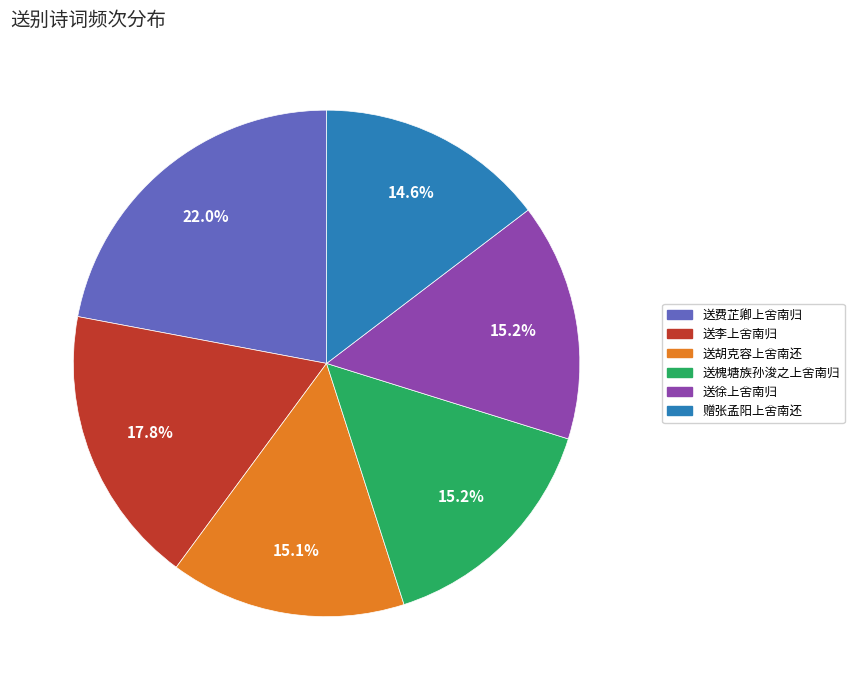

How many segments does this pie chart have?

6